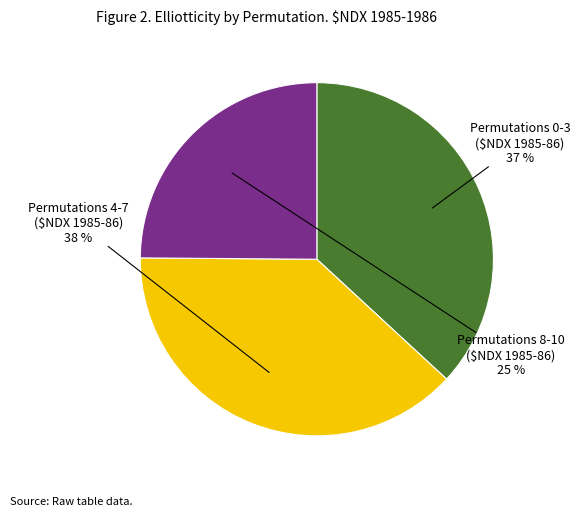

To the nearest percent, what is the average slice percentage?

33%